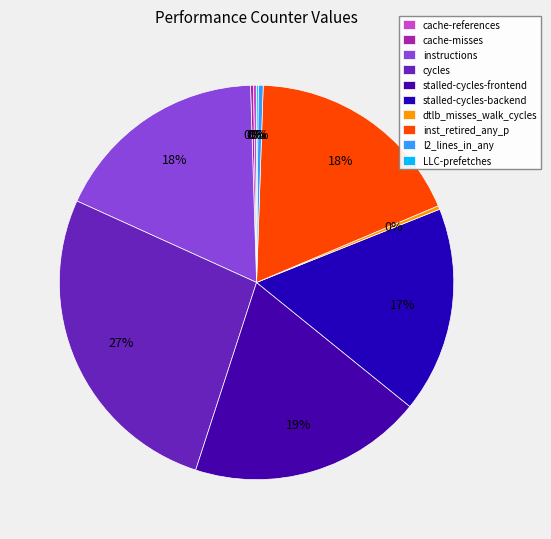

Between inst_retired_any_p and cache-misses, which is larger?

inst_retired_any_p